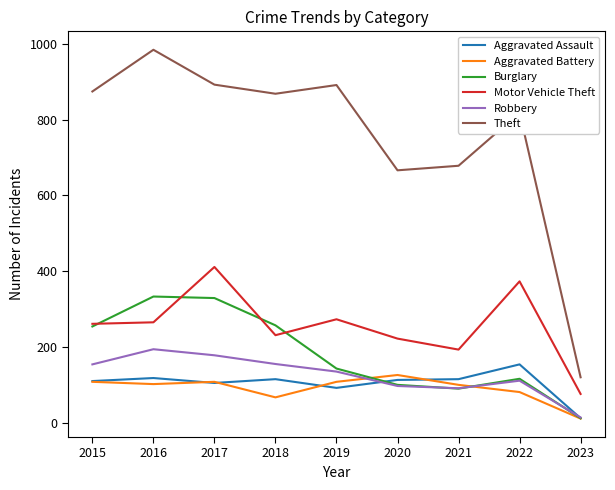

What value does the Robbery series have at 2018, to the nearest 10?

160